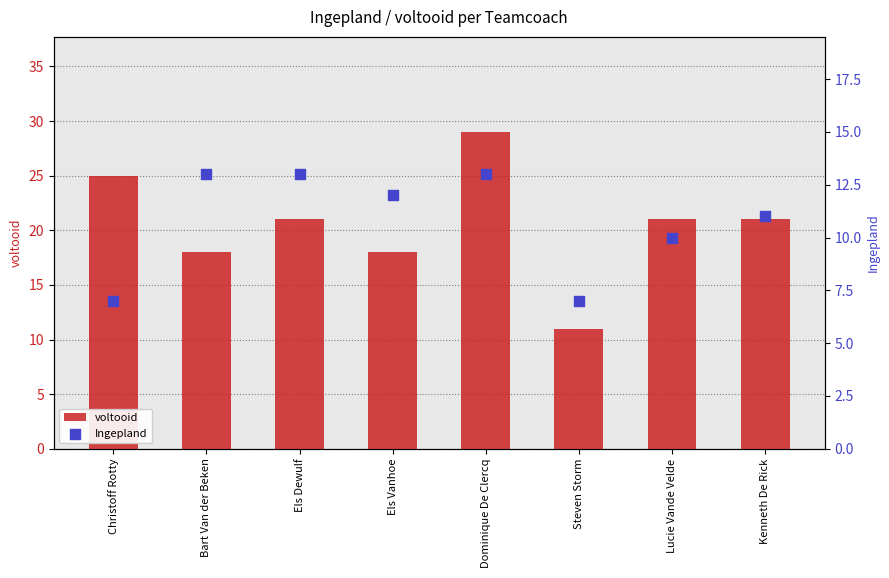

At how many categories does at least one series exceed 15?

7